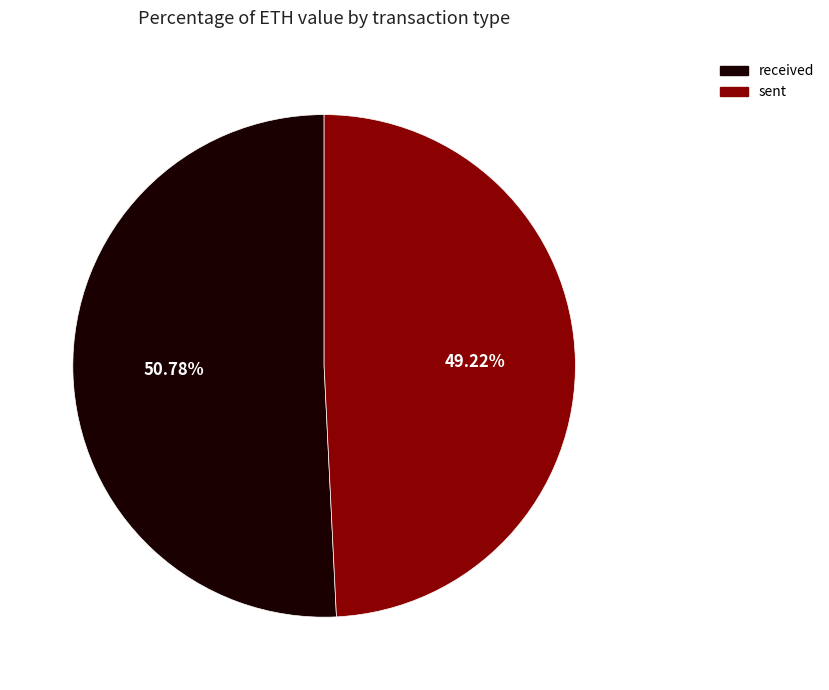

To the nearest percent, what is the average slice percentage?

50%